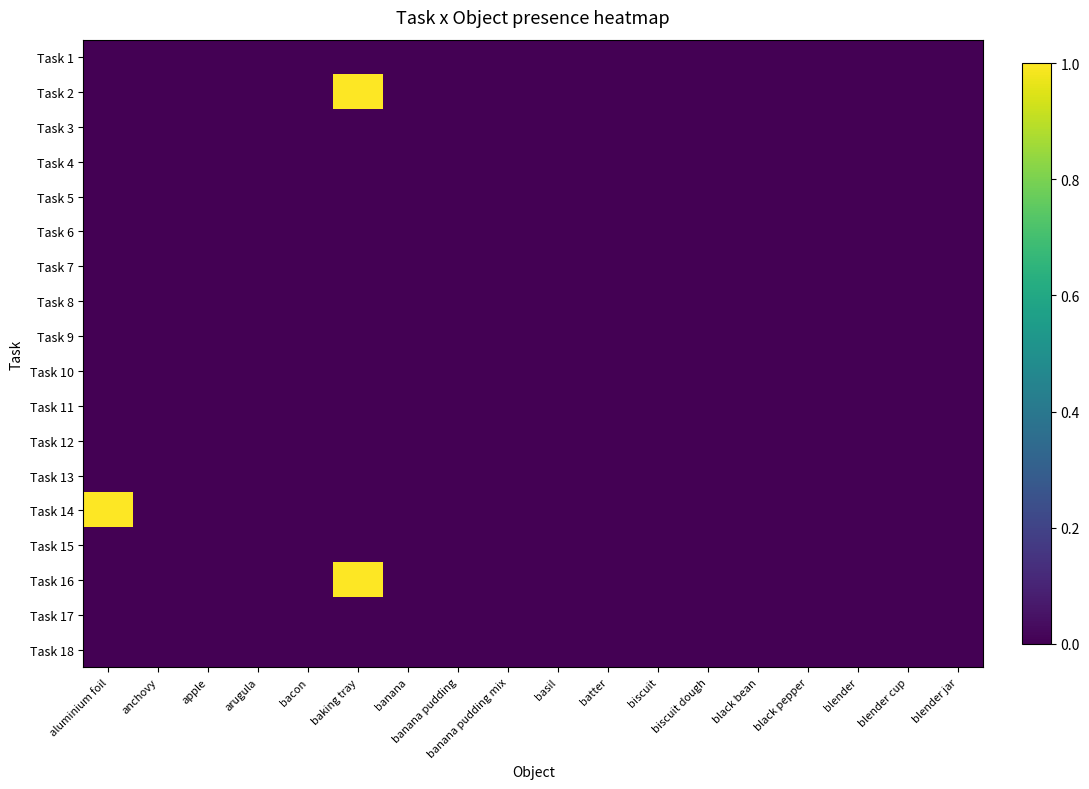

Reading left to right, what are all the values shown in this chart?

Task 1: aluminium foil=0	anchovy=0	apple=0	arugula=0	bacon=0	baking tray=0	banana=0	banana pudding=0	banana pudding mix=0	basil=0	batter=0	biscuit=0	biscuit dough=0	black bean=0	black pepper=0	blender=0	blender cup=0	blender jar=0
Task 2: aluminium foil=0	anchovy=0	apple=0	arugula=0	bacon=0	baking tray=1	banana=0	banana pudding=0	banana pudding mix=0	basil=0	batter=0	biscuit=0	biscuit dough=0	black bean=0	black pepper=0	blender=0	blender cup=0	blender jar=0
Task 3: aluminium foil=0	anchovy=0	apple=0	arugula=0	bacon=0	baking tray=0	banana=0	banana pudding=0	banana pudding mix=0	basil=0	batter=0	biscuit=0	biscuit dough=0	black bean=0	black pepper=0	blender=0	blender cup=0	blender jar=0
Task 4: aluminium foil=0	anchovy=0	apple=0	arugula=0	bacon=0	baking tray=0	banana=0	banana pudding=0	banana pudding mix=0	basil=0	batter=0	biscuit=0	biscuit dough=0	black bean=0	black pepper=0	blender=0	blender cup=0	blender jar=0
Task 5: aluminium foil=0	anchovy=0	apple=0	arugula=0	bacon=0	baking tray=0	banana=0	banana pudding=0	banana pudding mix=0	basil=0	batter=0	biscuit=0	biscuit dough=0	black bean=0	black pepper=0	blender=0	blender cup=0	blender jar=0
Task 6: aluminium foil=0	anchovy=0	apple=0	arugula=0	bacon=0	baking tray=0	banana=0	banana pudding=0	banana pudding mix=0	basil=0	batter=0	biscuit=0	biscuit dough=0	black bean=0	black pepper=0	blender=0	blender cup=0	blender jar=0
Task 7: aluminium foil=0	anchovy=0	apple=0	arugula=0	bacon=0	baking tray=0	banana=0	banana pudding=0	banana pudding mix=0	basil=0	batter=0	biscuit=0	biscuit dough=0	black bean=0	black pepper=0	blender=0	blender cup=0	blender jar=0
Task 8: aluminium foil=0	anchovy=0	apple=0	arugula=0	bacon=0	baking tray=0	banana=0	banana pudding=0	banana pudding mix=0	basil=0	batter=0	biscuit=0	biscuit dough=0	black bean=0	black pepper=0	blender=0	blender cup=0	blender jar=0
Task 9: aluminium foil=0	anchovy=0	apple=0	arugula=0	bacon=0	baking tray=0	banana=0	banana pudding=0	banana pudding mix=0	basil=0	batter=0	biscuit=0	biscuit dough=0	black bean=0	black pepper=0	blender=0	blender cup=0	blender jar=0
Task 10: aluminium foil=0	anchovy=0	apple=0	arugula=0	bacon=0	baking tray=0	banana=0	banana pudding=0	banana pudding mix=0	basil=0	batter=0	biscuit=0	biscuit dough=0	black bean=0	black pepper=0	blender=0	blender cup=0	blender jar=0
Task 11: aluminium foil=0	anchovy=0	apple=0	arugula=0	bacon=0	baking tray=0	banana=0	banana pudding=0	banana pudding mix=0	basil=0	batter=0	biscuit=0	biscuit dough=0	black bean=0	black pepper=0	blender=0	blender cup=0	blender jar=0
Task 12: aluminium foil=0	anchovy=0	apple=0	arugula=0	bacon=0	baking tray=0	banana=0	banana pudding=0	banana pudding mix=0	basil=0	batter=0	biscuit=0	biscuit dough=0	black bean=0	black pepper=0	blender=0	blender cup=0	blender jar=0
Task 13: aluminium foil=0	anchovy=0	apple=0	arugula=0	bacon=0	baking tray=0	banana=0	banana pudding=0	banana pudding mix=0	basil=0	batter=0	biscuit=0	biscuit dough=0	black bean=0	black pepper=0	blender=0	blender cup=0	blender jar=0
Task 14: aluminium foil=1	anchovy=0	apple=0	arugula=0	bacon=0	baking tray=0	banana=0	banana pudding=0	banana pudding mix=0	basil=0	batter=0	biscuit=0	biscuit dough=0	black bean=0	black pepper=0	blender=0	blender cup=0	blender jar=0
Task 15: aluminium foil=0	anchovy=0	apple=0	arugula=0	bacon=0	baking tray=0	banana=0	banana pudding=0	banana pudding mix=0	basil=0	batter=0	biscuit=0	biscuit dough=0	black bean=0	black pepper=0	blender=0	blender cup=0	blender jar=0
Task 16: aluminium foil=0	anchovy=0	apple=0	arugula=0	bacon=0	baking tray=1	banana=0	banana pudding=0	banana pudding mix=0	basil=0	batter=0	biscuit=0	biscuit dough=0	black bean=0	black pepper=0	blender=0	blender cup=0	blender jar=0
Task 17: aluminium foil=0	anchovy=0	apple=0	arugula=0	bacon=0	baking tray=0	banana=0	banana pudding=0	banana pudding mix=0	basil=0	batter=0	biscuit=0	biscuit dough=0	black bean=0	black pepper=0	blender=0	blender cup=0	blender jar=0
Task 18: aluminium foil=0	anchovy=0	apple=0	arugula=0	bacon=0	baking tray=0	banana=0	banana pudding=0	banana pudding mix=0	basil=0	batter=0	biscuit=0	biscuit dough=0	black bean=0	black pepper=0	blender=0	blender cup=0	blender jar=0